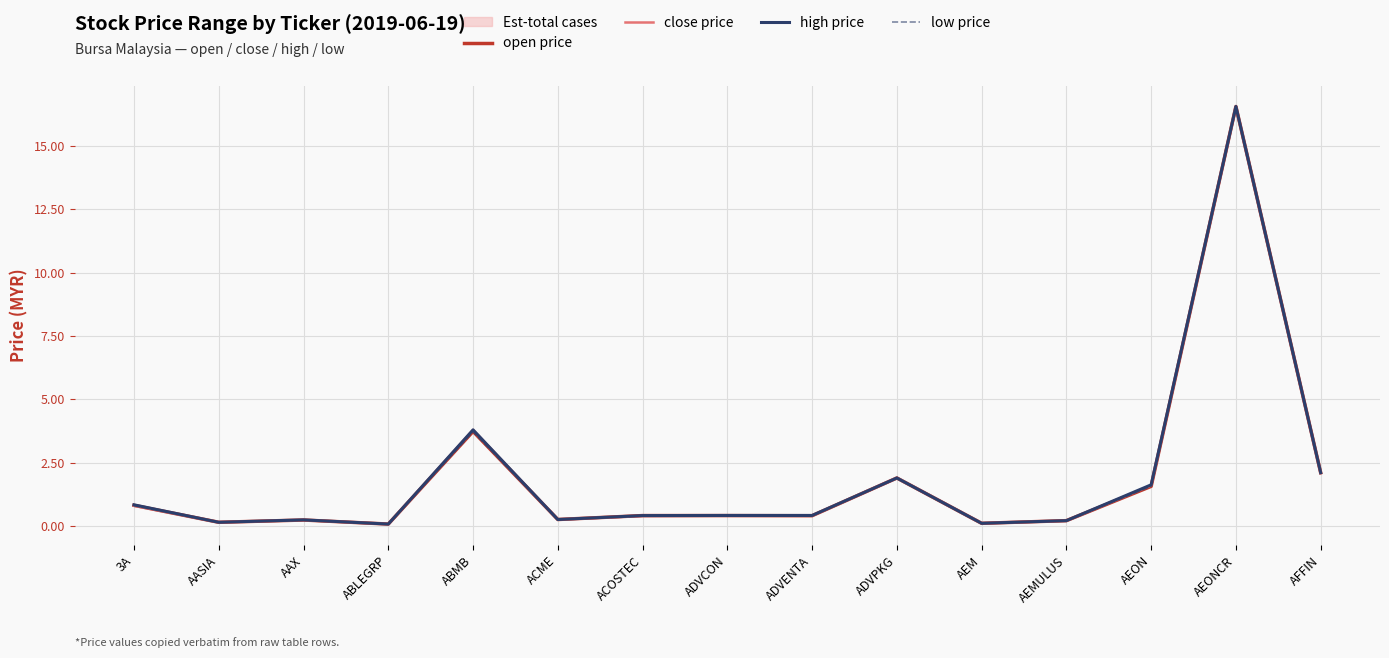

The close price series shows 1.6 at AEON. True or false?

True